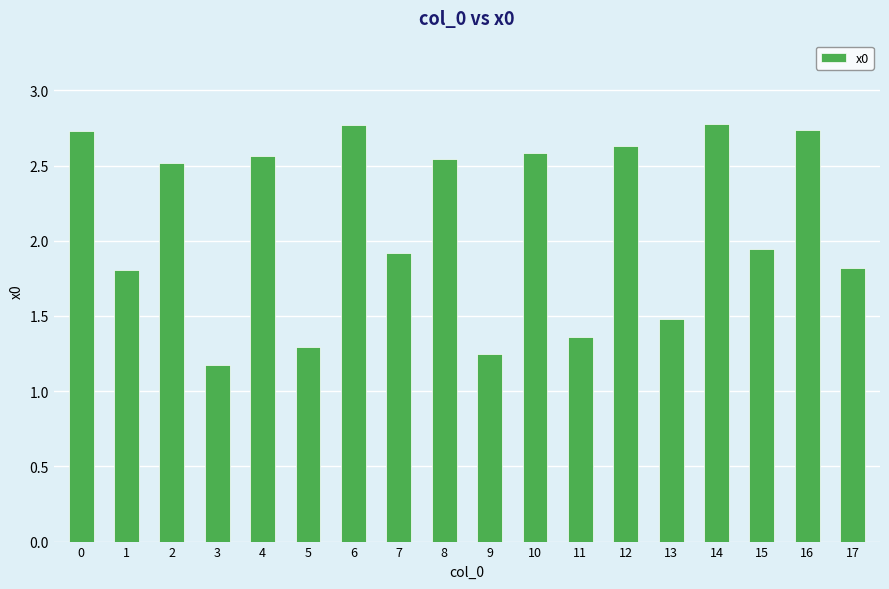

Does the chart contain any negative values?

No